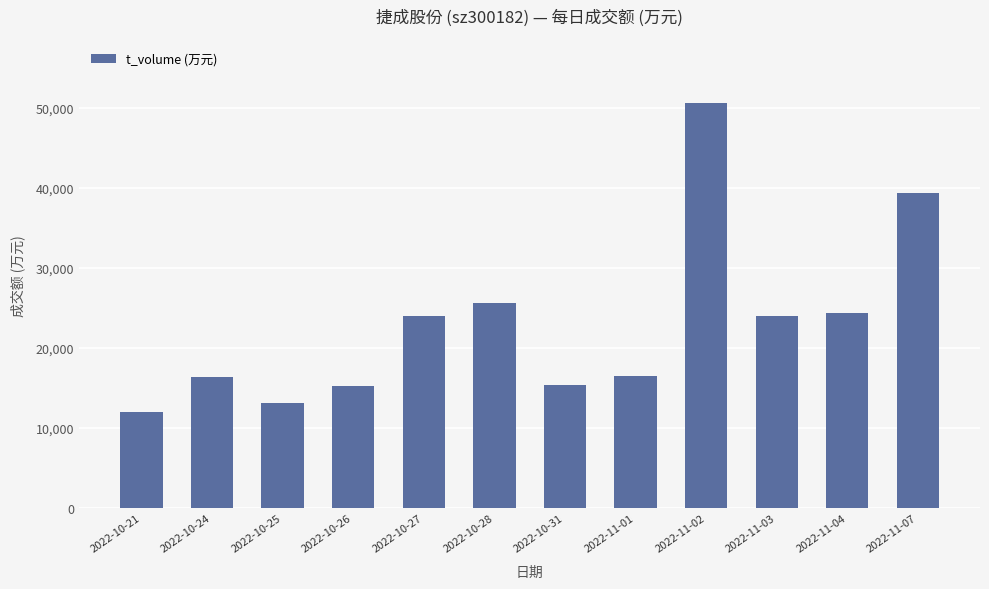

Between 2022-10-28 and 2022-11-03, which is larger?

2022-10-28